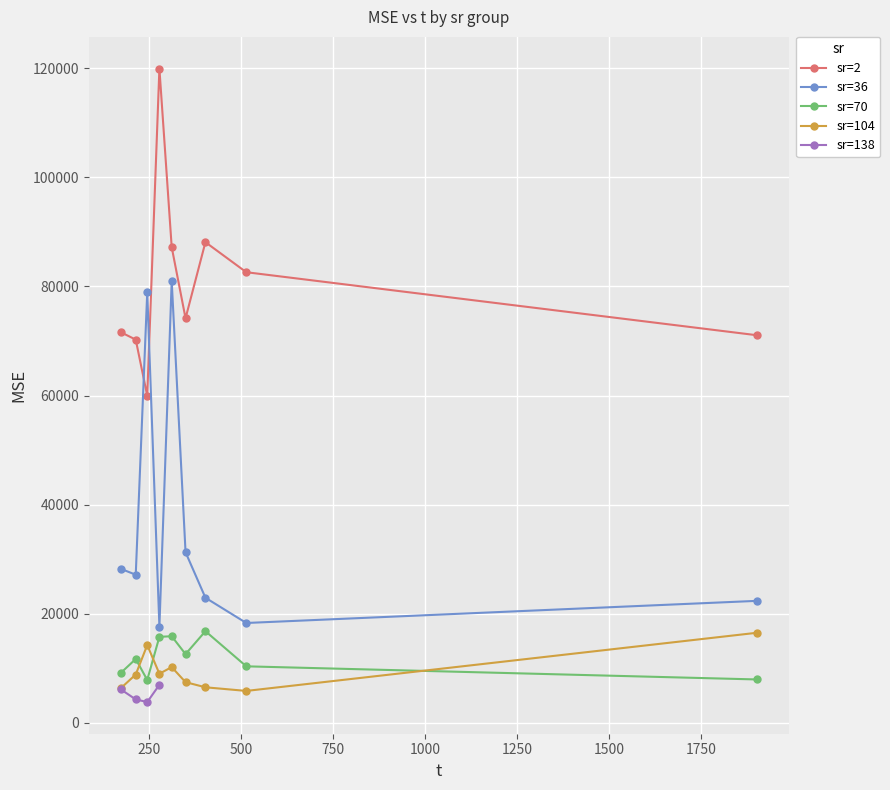

What is the highest value of the sr=36 series?

80971.6